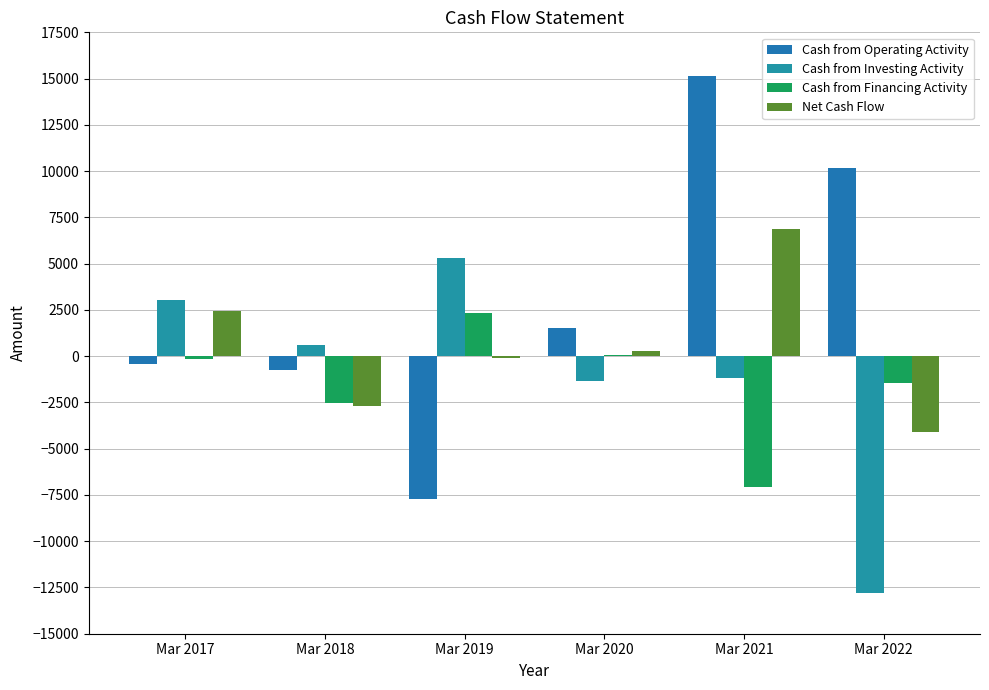

What is the sum of the Net Cash Flow values at Mar 2018 and Mar 2022?

-6767